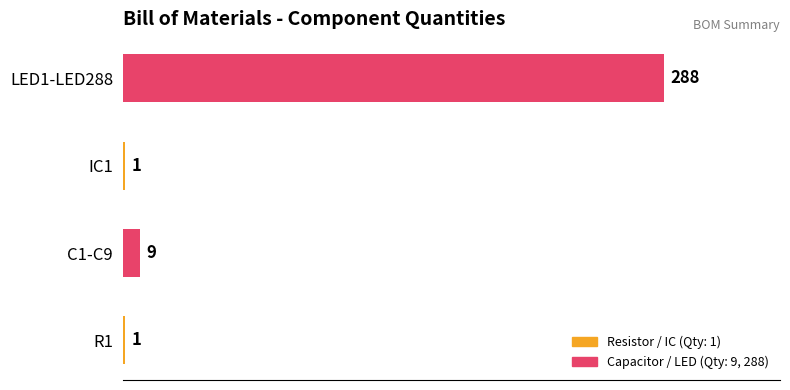

What is the change in value from C1-C9 to IC1?

-8